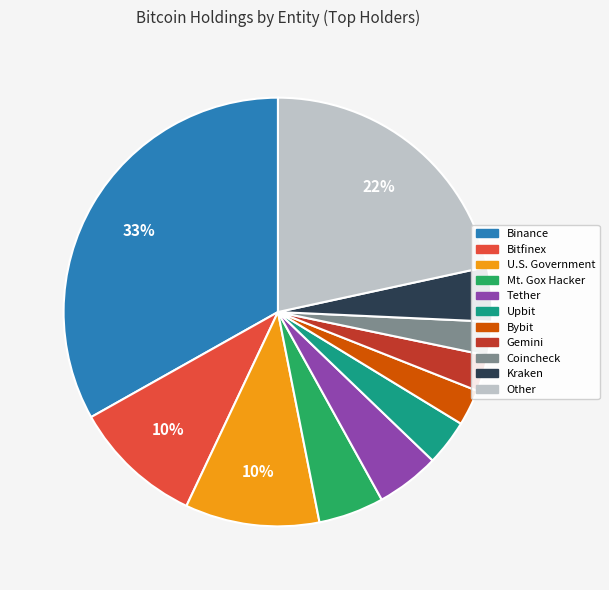

Is there a majority slice in this chart?

No